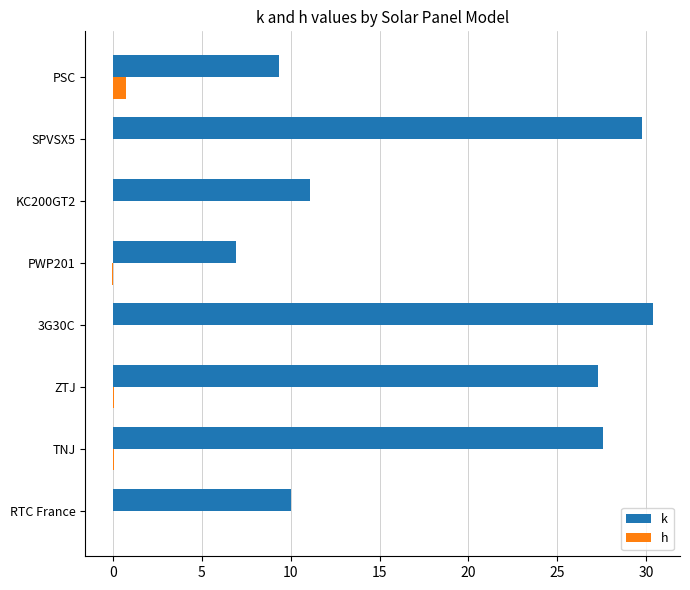

Which series changed the most between TNJ and 3G30C?

k